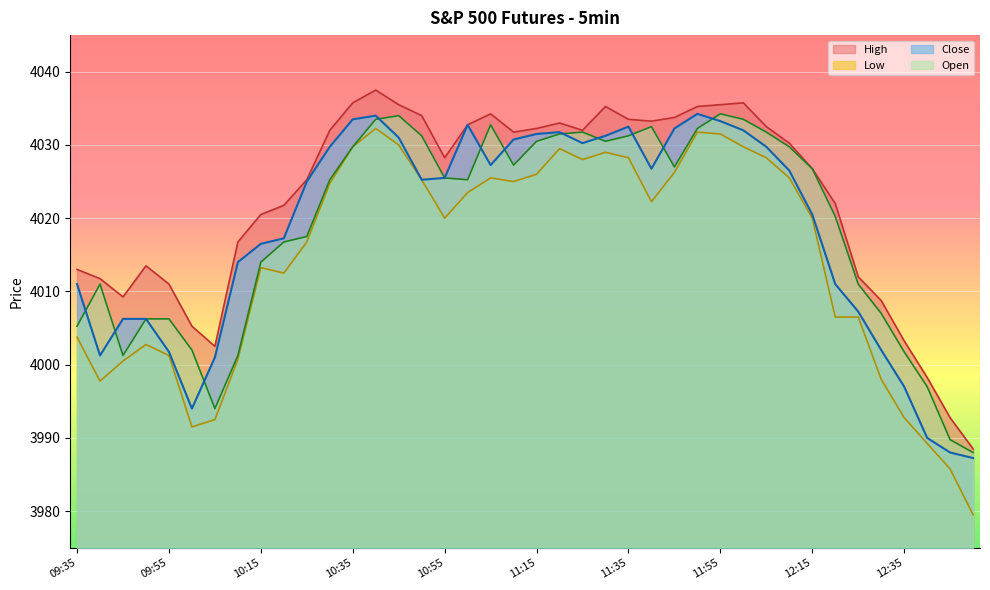

What is the label of the 16th point from the left?

10:50